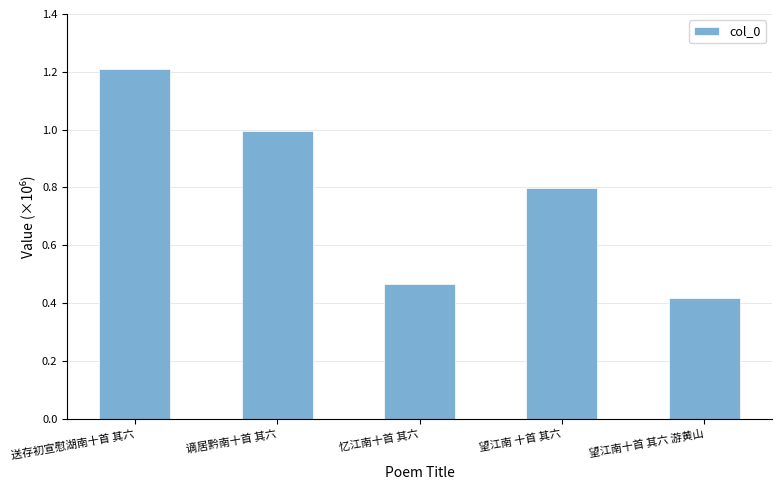

How many categories are shown in the chart?

5